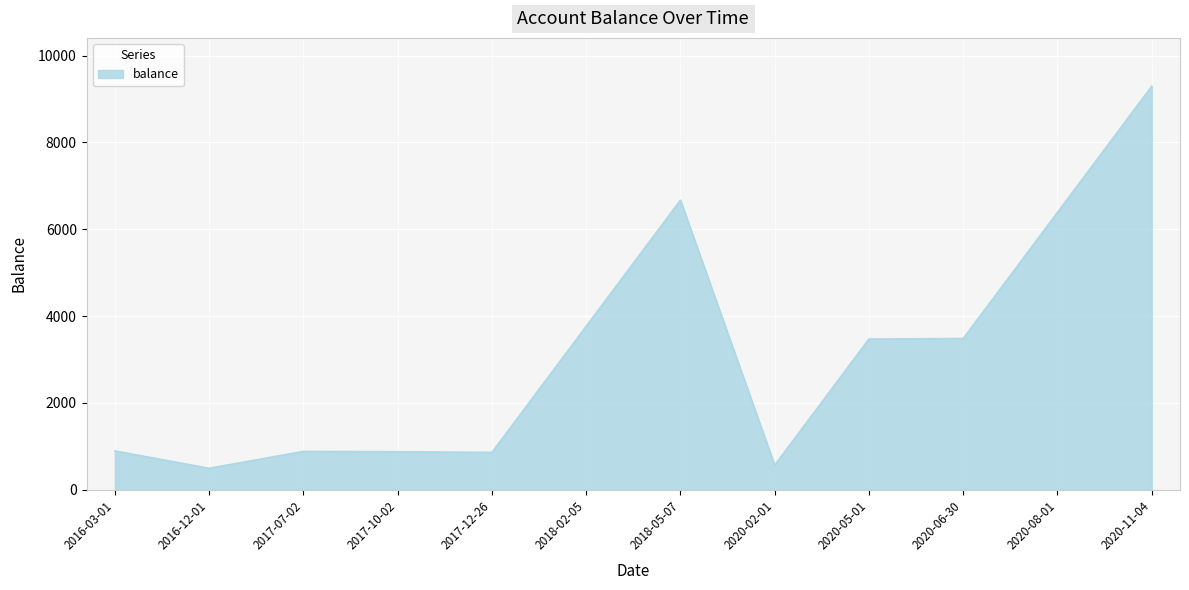

Where is the data nearest to the value 4891?

2018-02-05